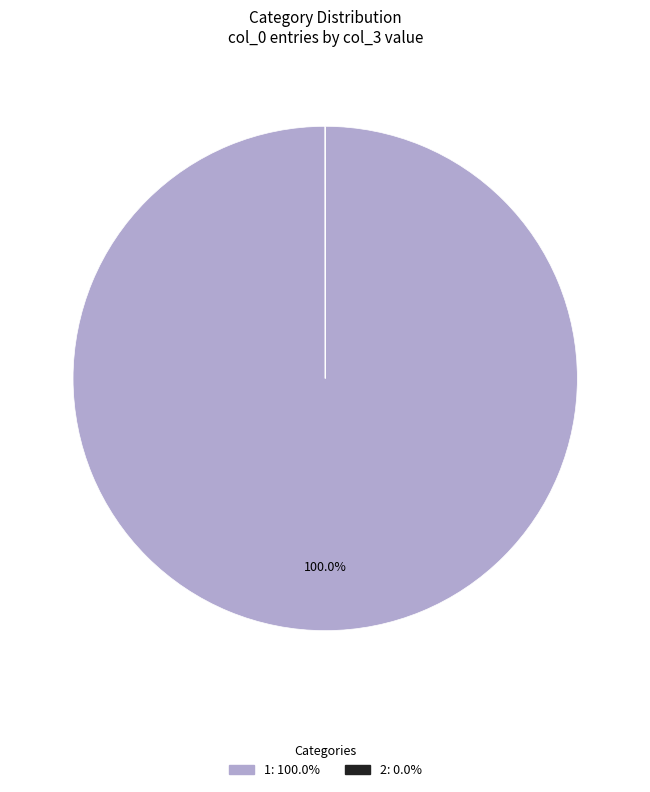

The 1 slice represents 100% of the pie. True or false?

True